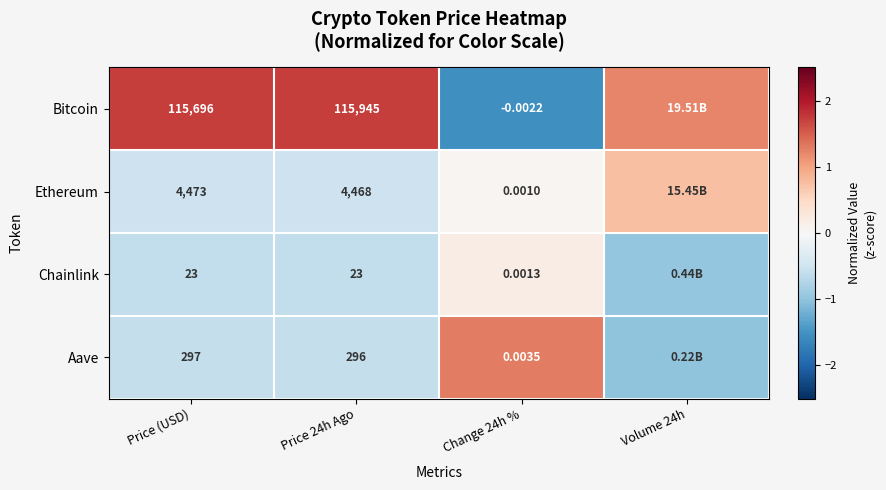

Is the value of Bitcoin at Change 24h % greater than the value of Chainlink at Volume 24h?

No